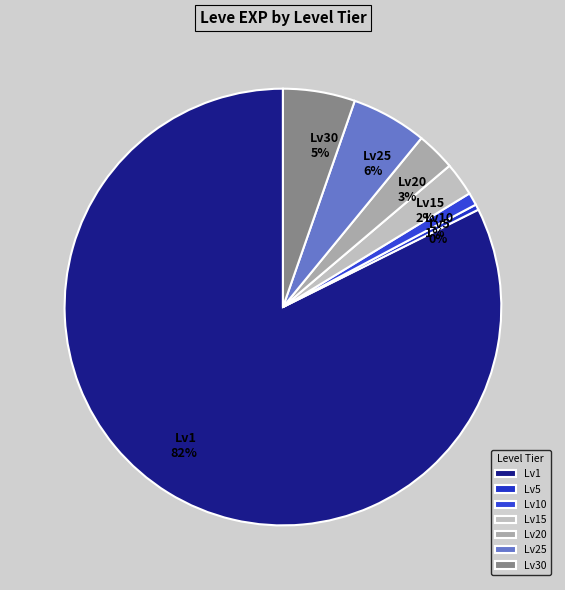

To the nearest percent, what is the average slice percentage?

14%